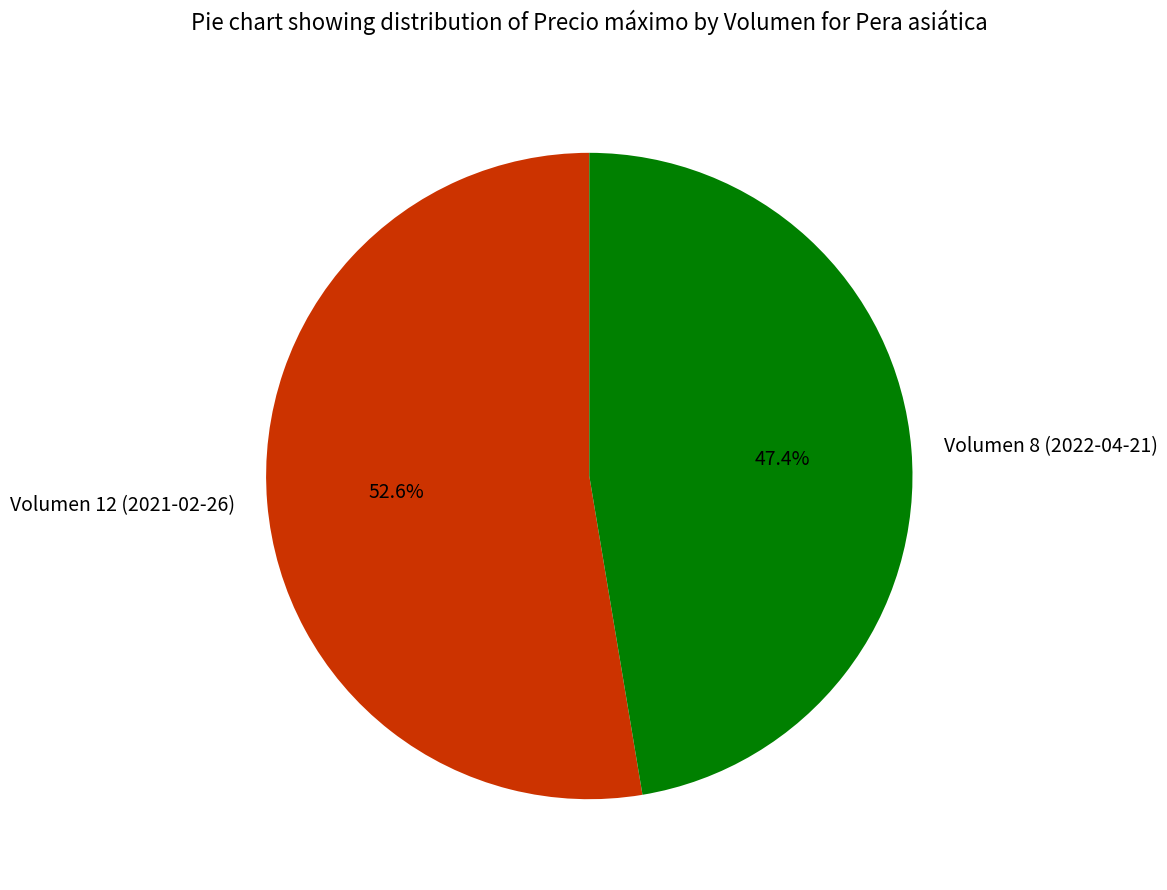

Count the number of slices in the pie.

2